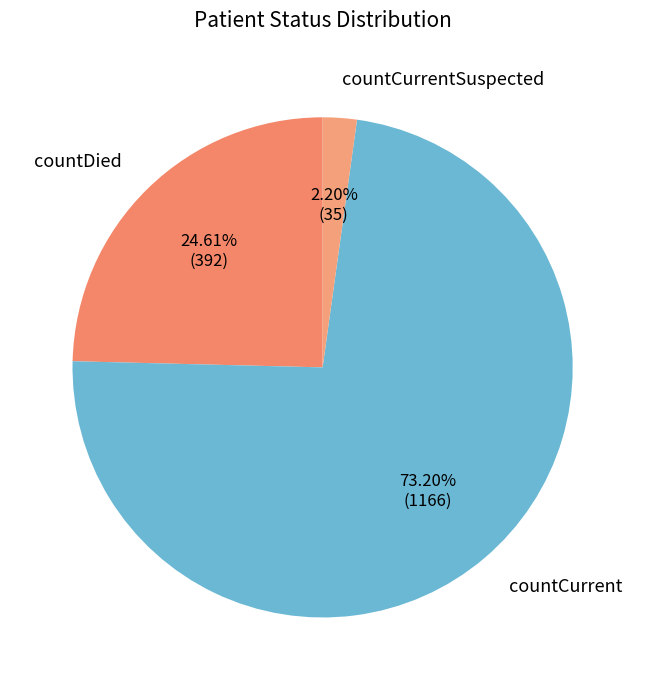

Rank the categories by value from lowest to highest.

countCurrentSuspected, countDied, countCurrent